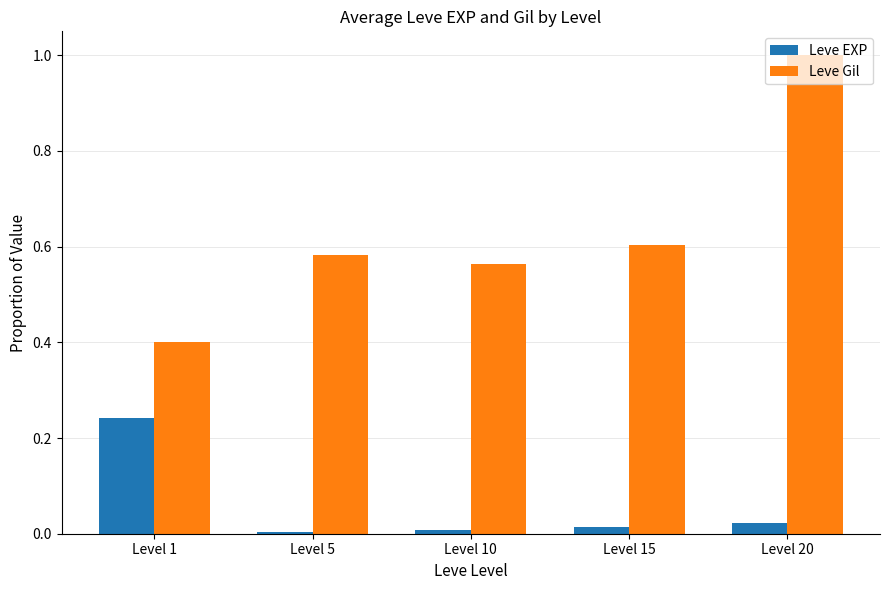

Which series has the largest total across all categories?

Leve Gil